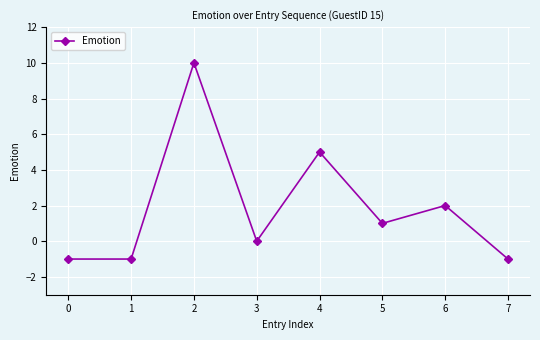

Which has a higher value, 7 or 2?

2